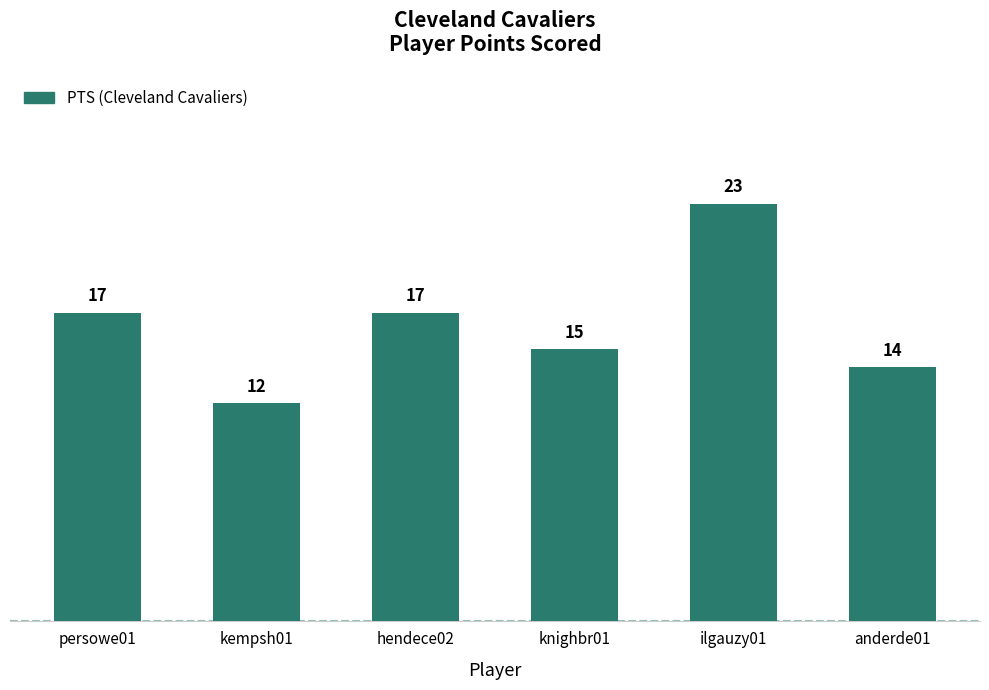

Count the number of data series in this chart.

1